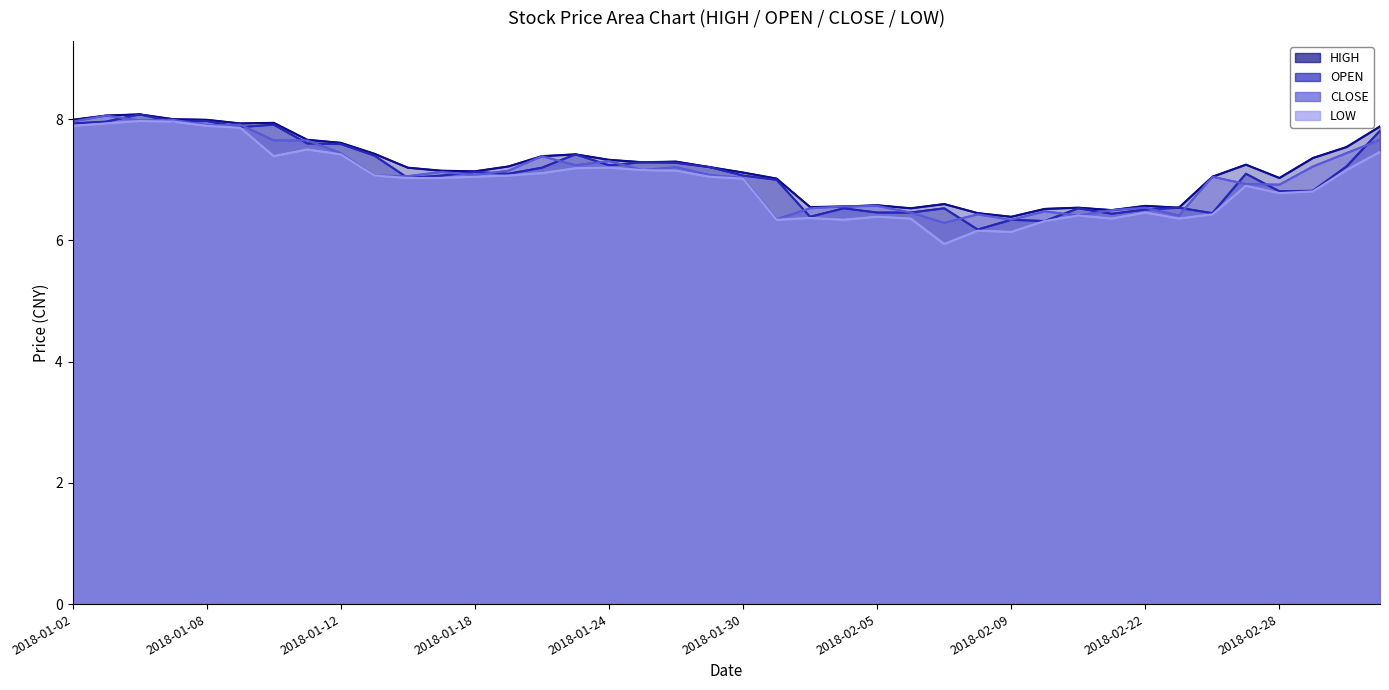

What position from the right is 39?

1